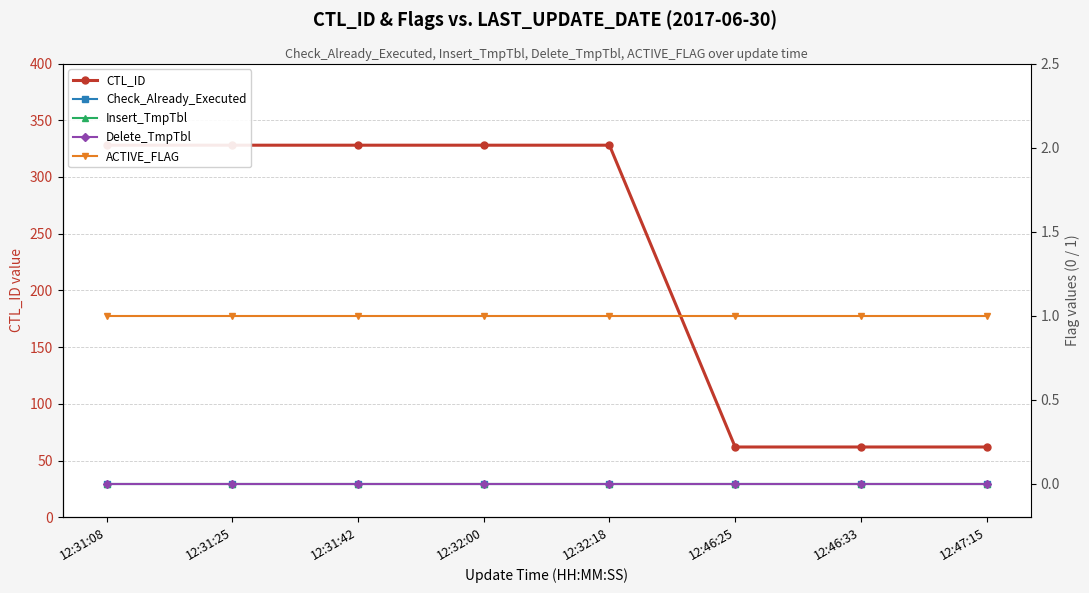

How many distinct data groups are displayed?

5